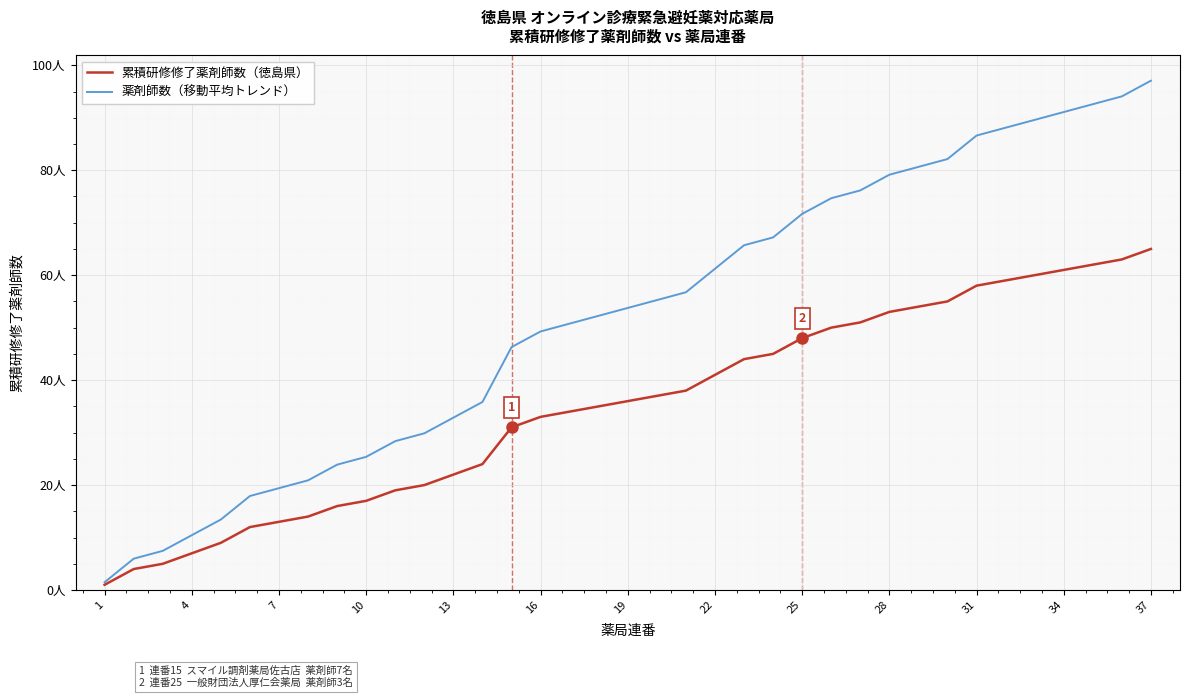

List the series in order of their overall mean, lowest first.

累積研修修了薬剤師数（徳島県）, 薬剤師数（移動平均トレンド）